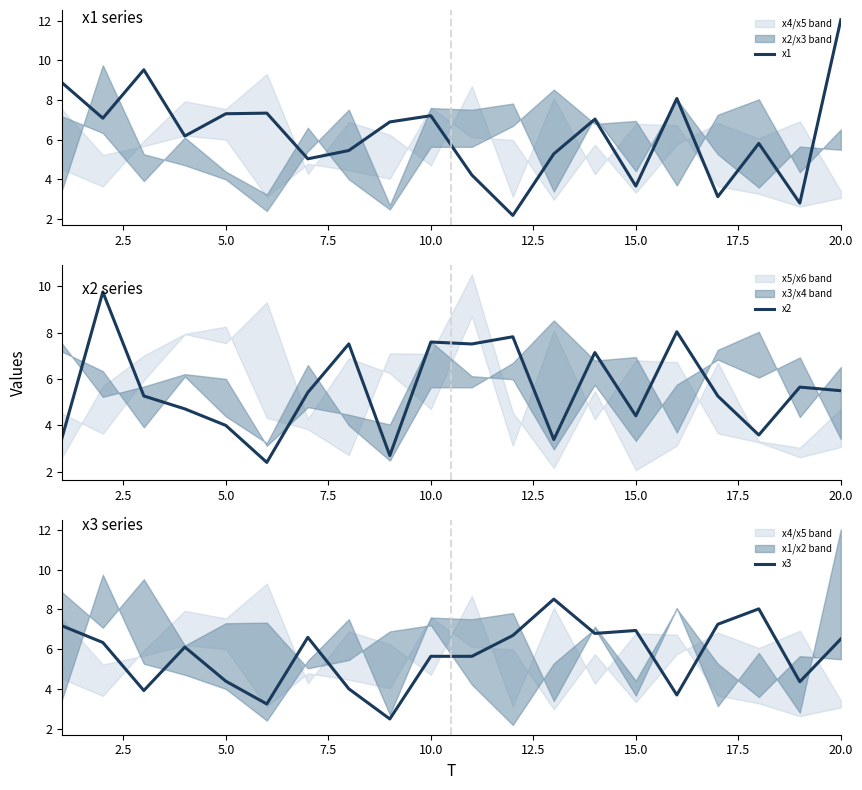

Which series has the largest range (max minus min)?

x1